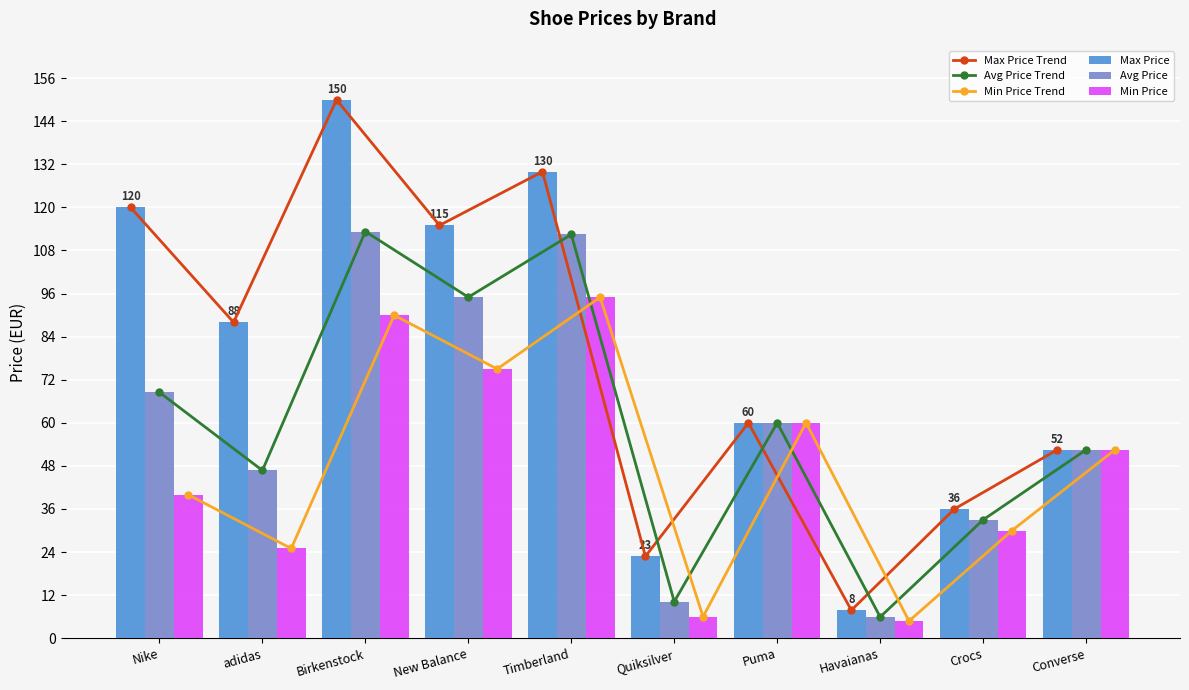

What are all the series names shown in the legend?

Max Price Trend, Avg Price Trend, Min Price Trend, Max Price, Avg Price, Min Price